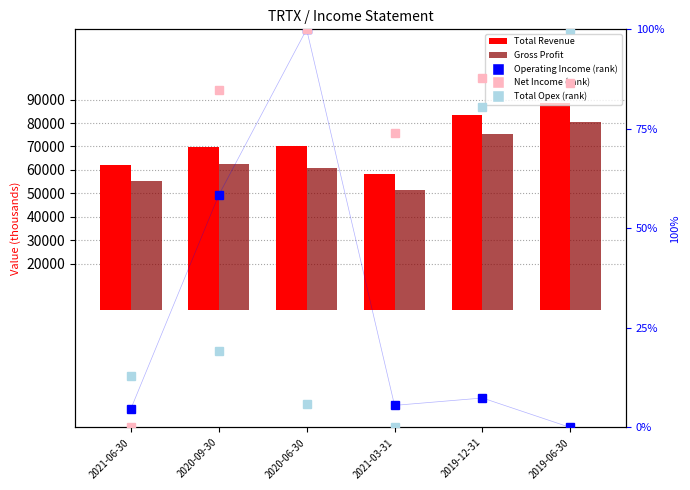

What is the label of the 2nd bar from the right?

2019-12-31